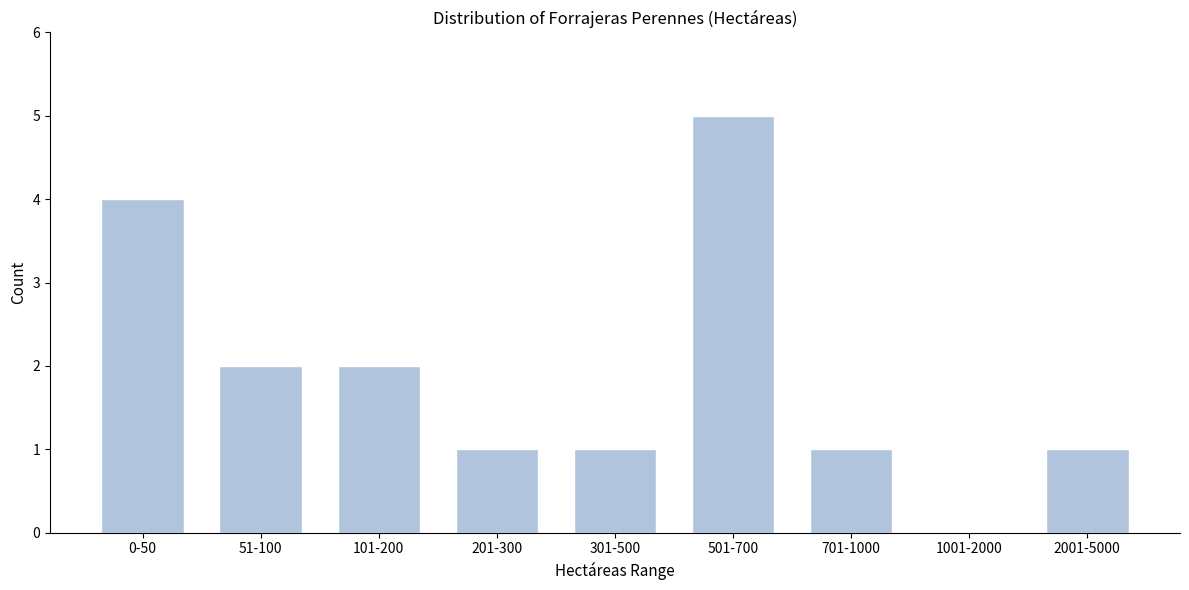

Reading left to right, transcribe all the data shown in this chart.

0-50=4	51-100=2	101-200=2	201-300=1	301-500=1	501-700=5	701-1000=1	1001-2000=0	2001-5000=1